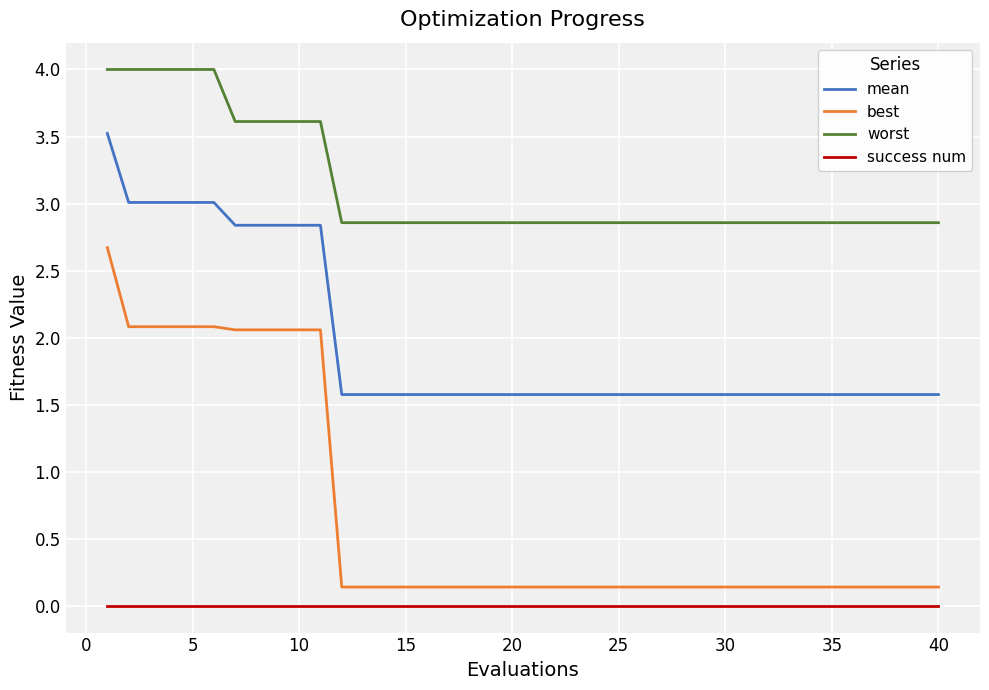

Reading left to right, what are all the values shown in this chart?

mean: 3.5	3.0	3.0	3.0	3.0	3.0	2.8	2.8	2.8	2.8	2.8	1.6	1.6	1.6	1.6	1.6	1.6	1.6	1.6	1.6	1.6	1.6	1.6	1.6	1.6	1.6	1.6	1.6	1.6	1.6	1.6	1.6	1.6	1.6	1.6	1.6	1.6	1.6	1.6	1.6
best: 2.7	2.1	2.1	2.1	2.1	2.1	2.1	2.1	2.1	2.1	2.1	0.1	0.1	0.1	0.1	0.1	0.1	0.1	0.1	0.1	0.1	0.1	0.1	0.1	0.1	0.1	0.1	0.1	0.1	0.1	0.1	0.1	0.1	0.1	0.1	0.1	0.1	0.1	0.1	0.1
worst: 4.0	4.0	4.0	4.0	4.0	4.0	3.6	3.6	3.6	3.6	3.6	2.9	2.9	2.9	2.9	2.9	2.9	2.9	2.9	2.9	2.9	2.9	2.9	2.9	2.9	2.9	2.9	2.9	2.9	2.9	2.9	2.9	2.9	2.9	2.9	2.9	2.9	2.9	2.9	2.9
success num: 0.0	0.0	0.0	0.0	0.0	0.0	0.0	0.0	0.0	0.0	0.0	0.0	0.0	0.0	0.0	0.0	0.0	0.0	0.0	0.0	0.0	0.0	0.0	0.0	0.0	0.0	0.0	0.0	0.0	0.0	0.0	0.0	0.0	0.0	0.0	0.0	0.0	0.0	0.0	0.0